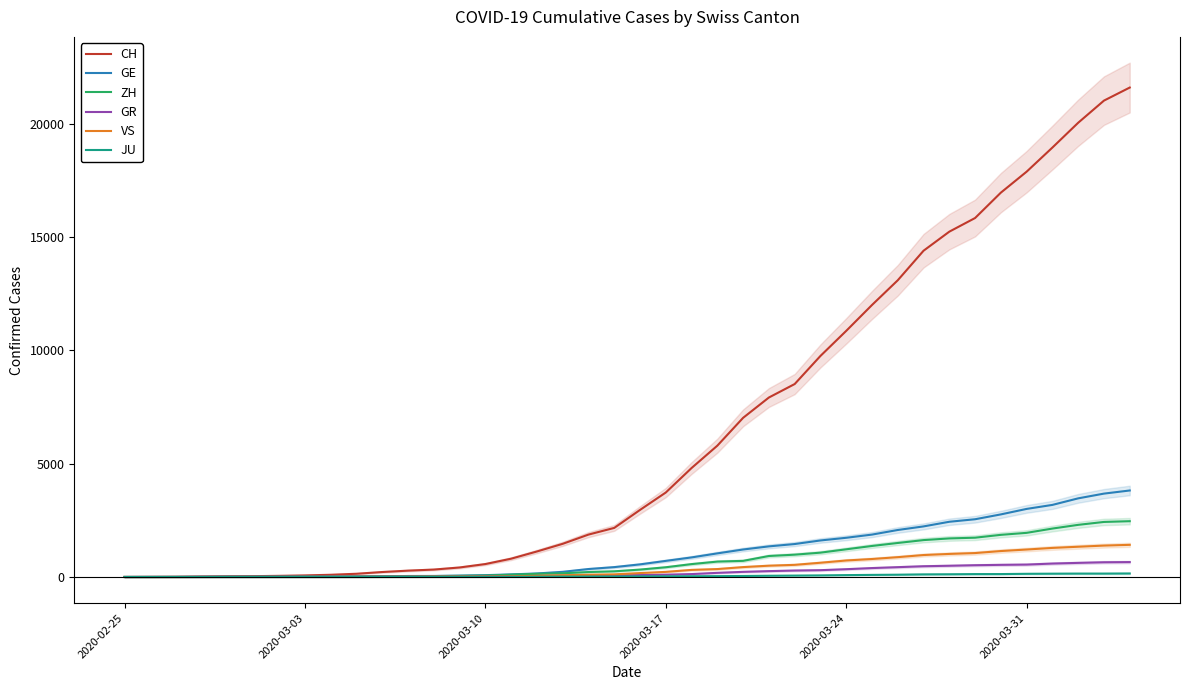

Which category has the lowest value across all series?

2020-02-25